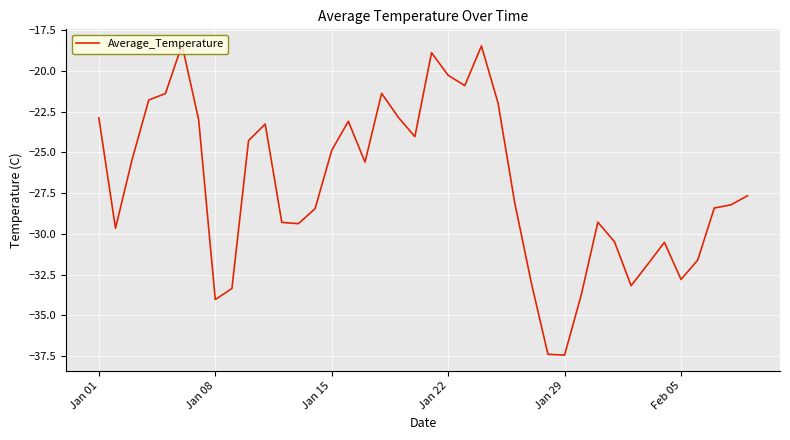

What is the greatest value displayed?

-18.4